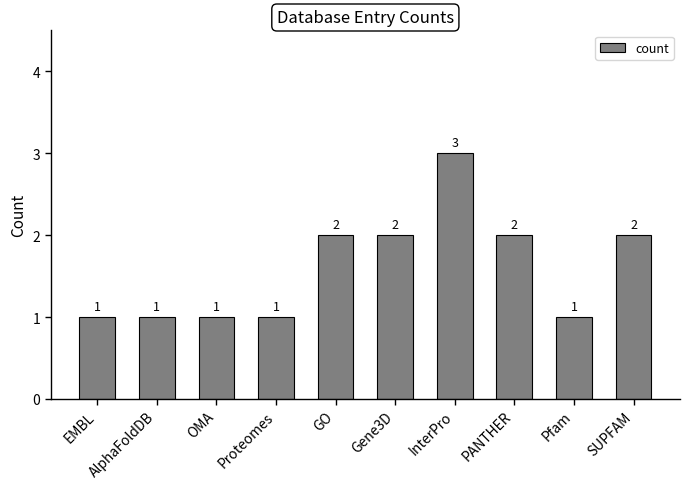

How many categories are shown in the chart?

10